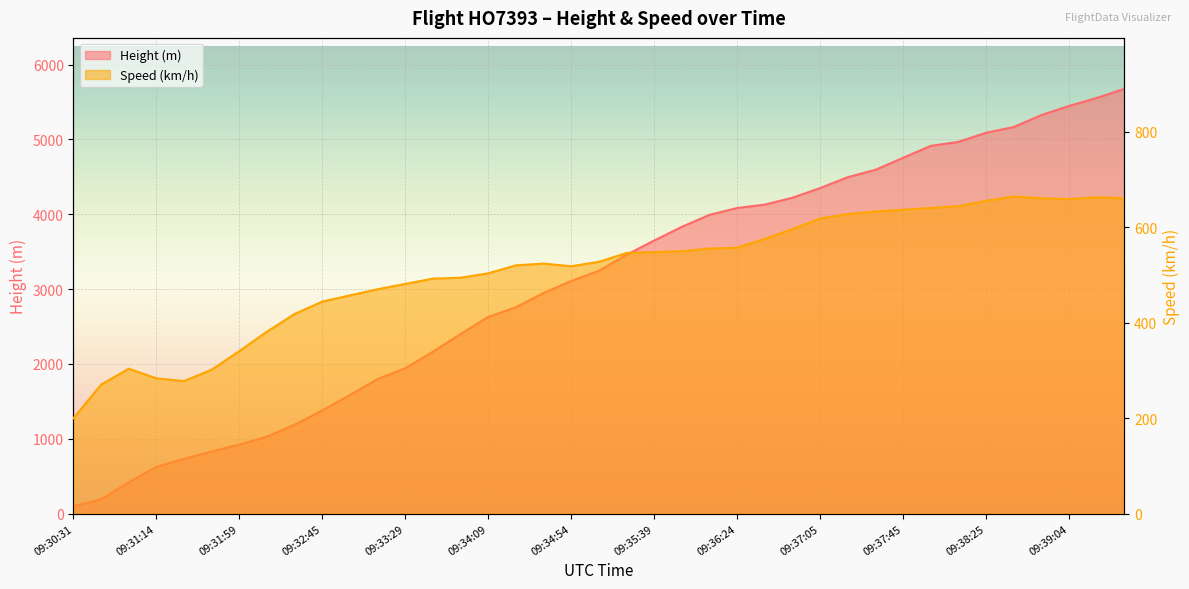

True or false: the data shows 2452.9 at 09:33:14.

False